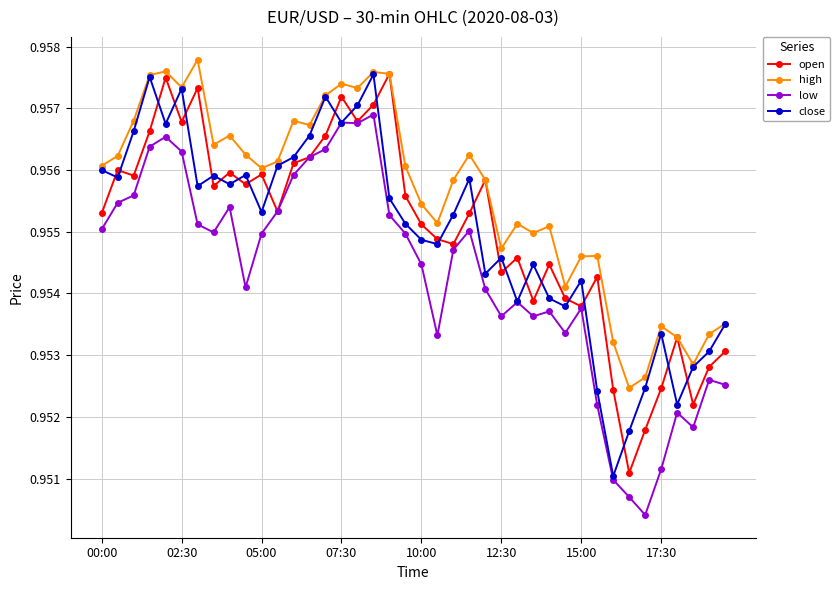

Count the low values in the range 0 to 1.

40